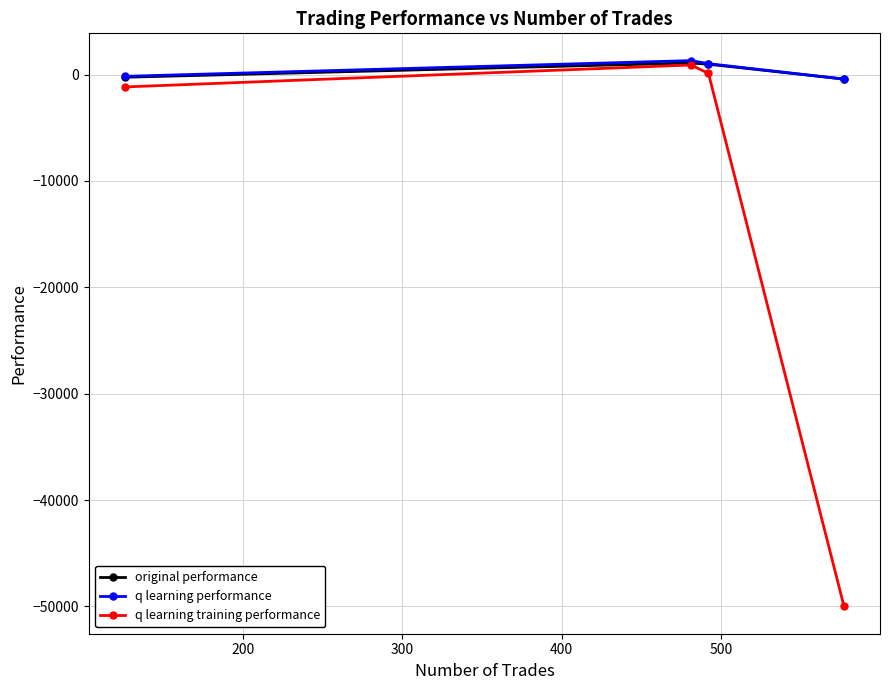

What is the value of the q learning performance point at the 2nd from the left?

1312.6